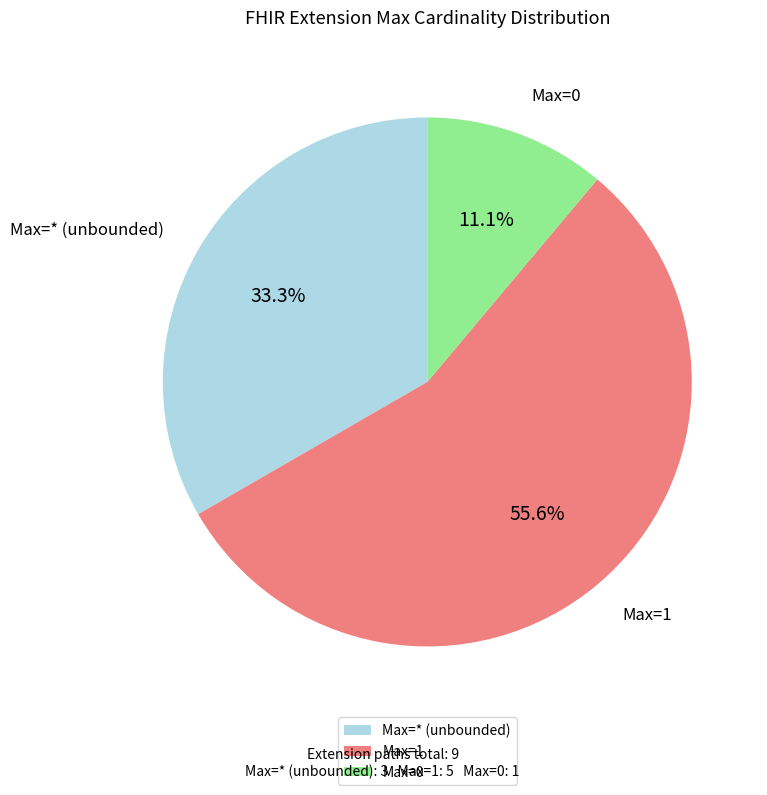

Approximately how many times larger is the value at Max=1 compared to Max=0?

5.0